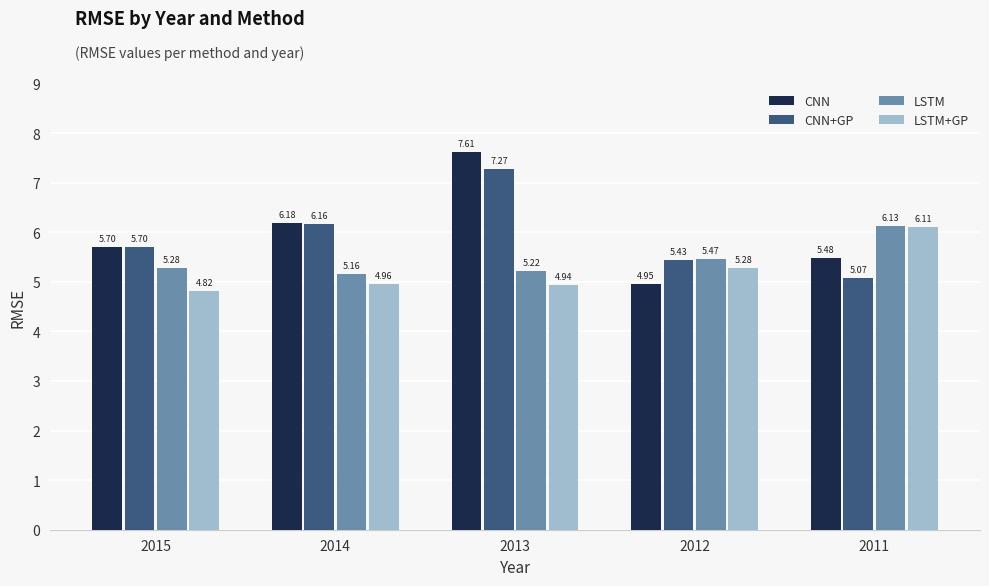

What is the maximum value shown in the chart?

7.6